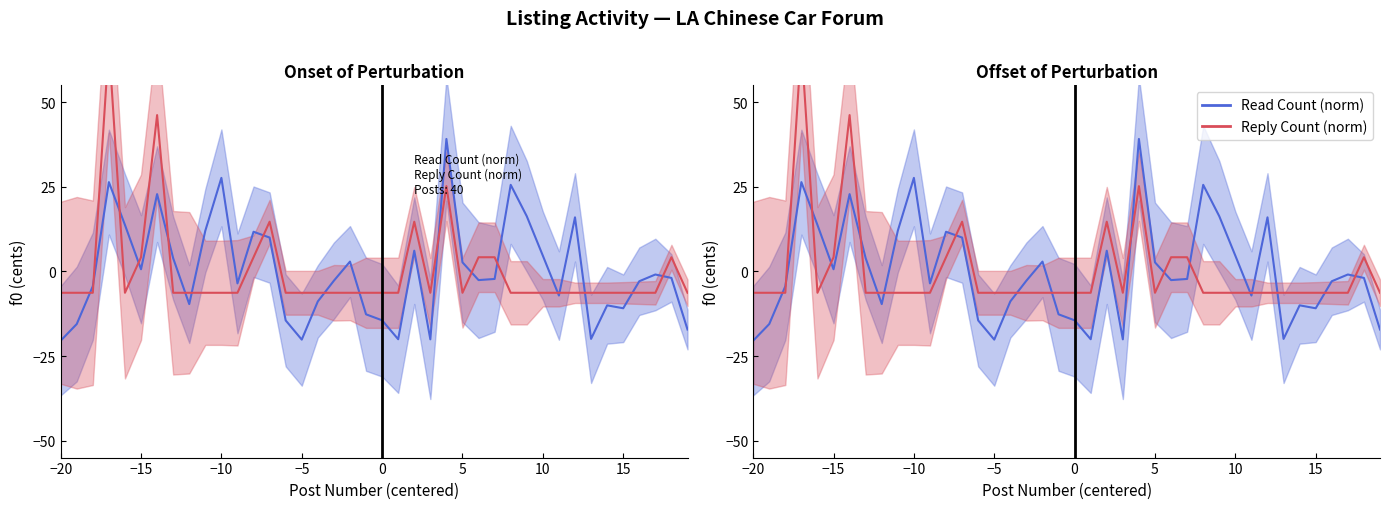

True or false: Reply Count (norm) and Read Count (norm) intersect in this chart.

True